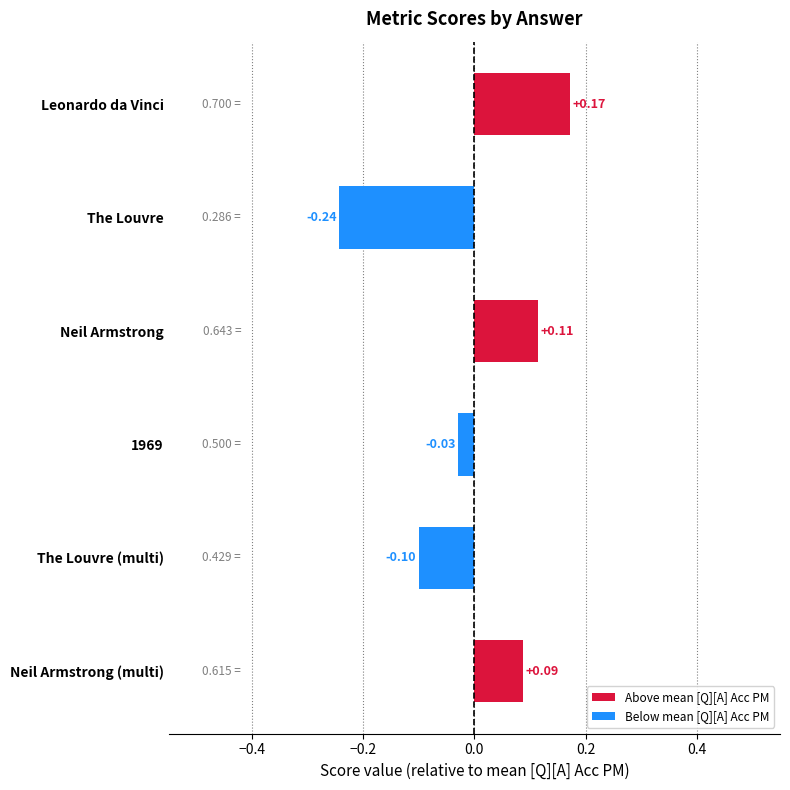

What is the change in value from The Louvre to The Louvre (multi)?

+0.1